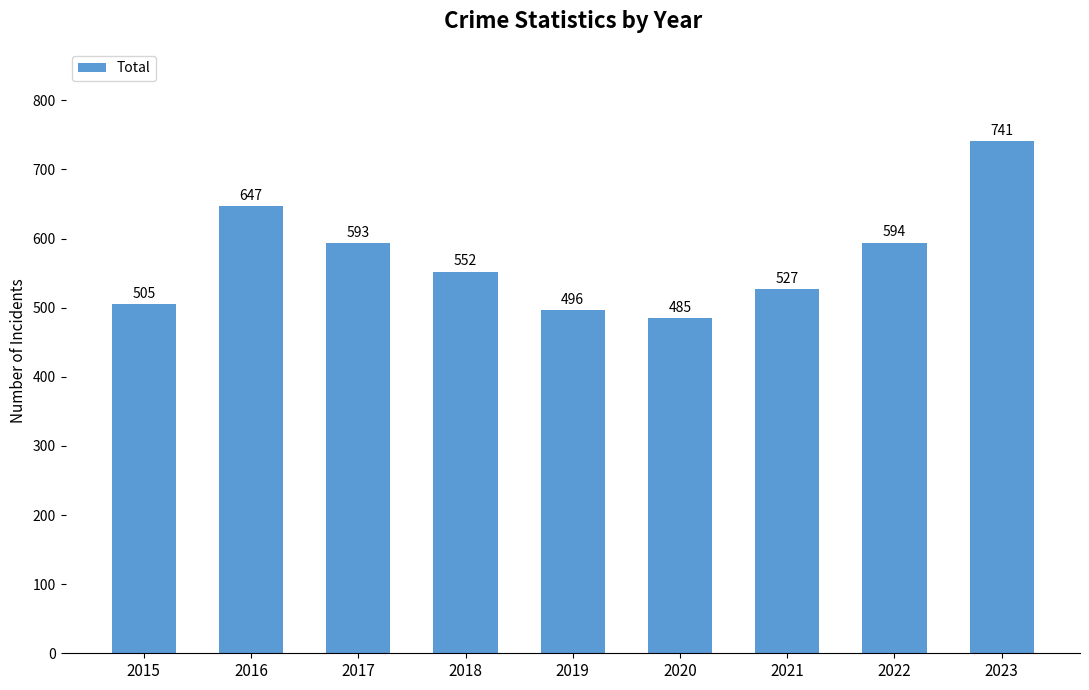

Where is the data nearest to the value 613?

2022